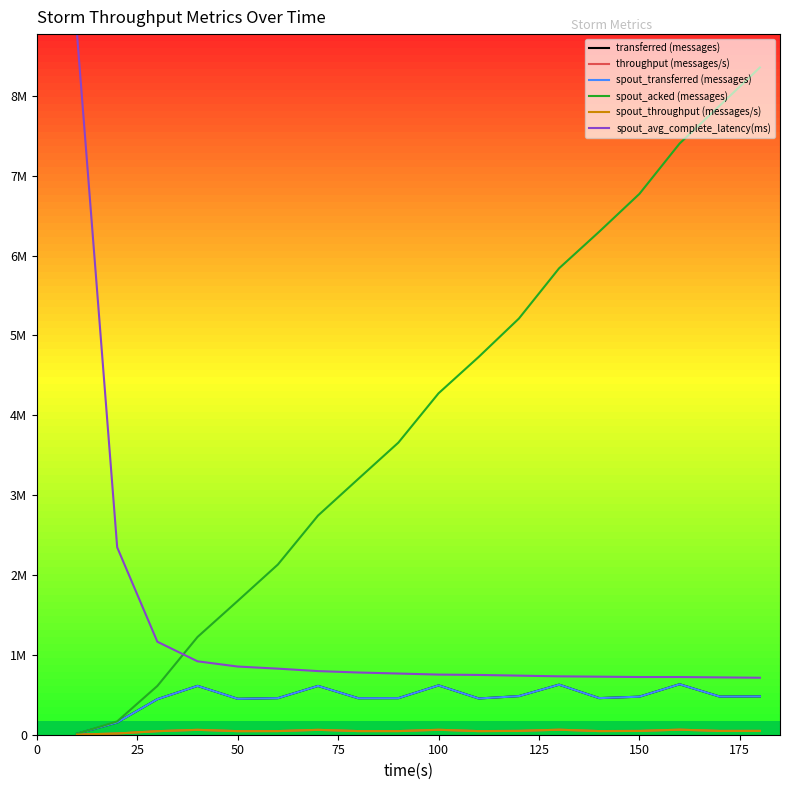

What is the value of the transferred (messages) point at the 10th from the left?

617560.0